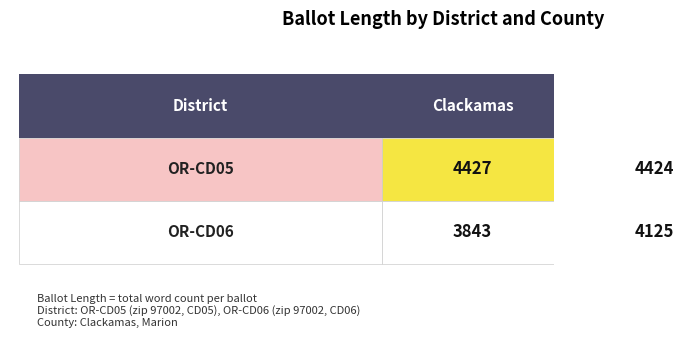

Reading right to left, what are all the values shown in this chart?

Clackamas: 3843	4427
Marion: 4125	4424